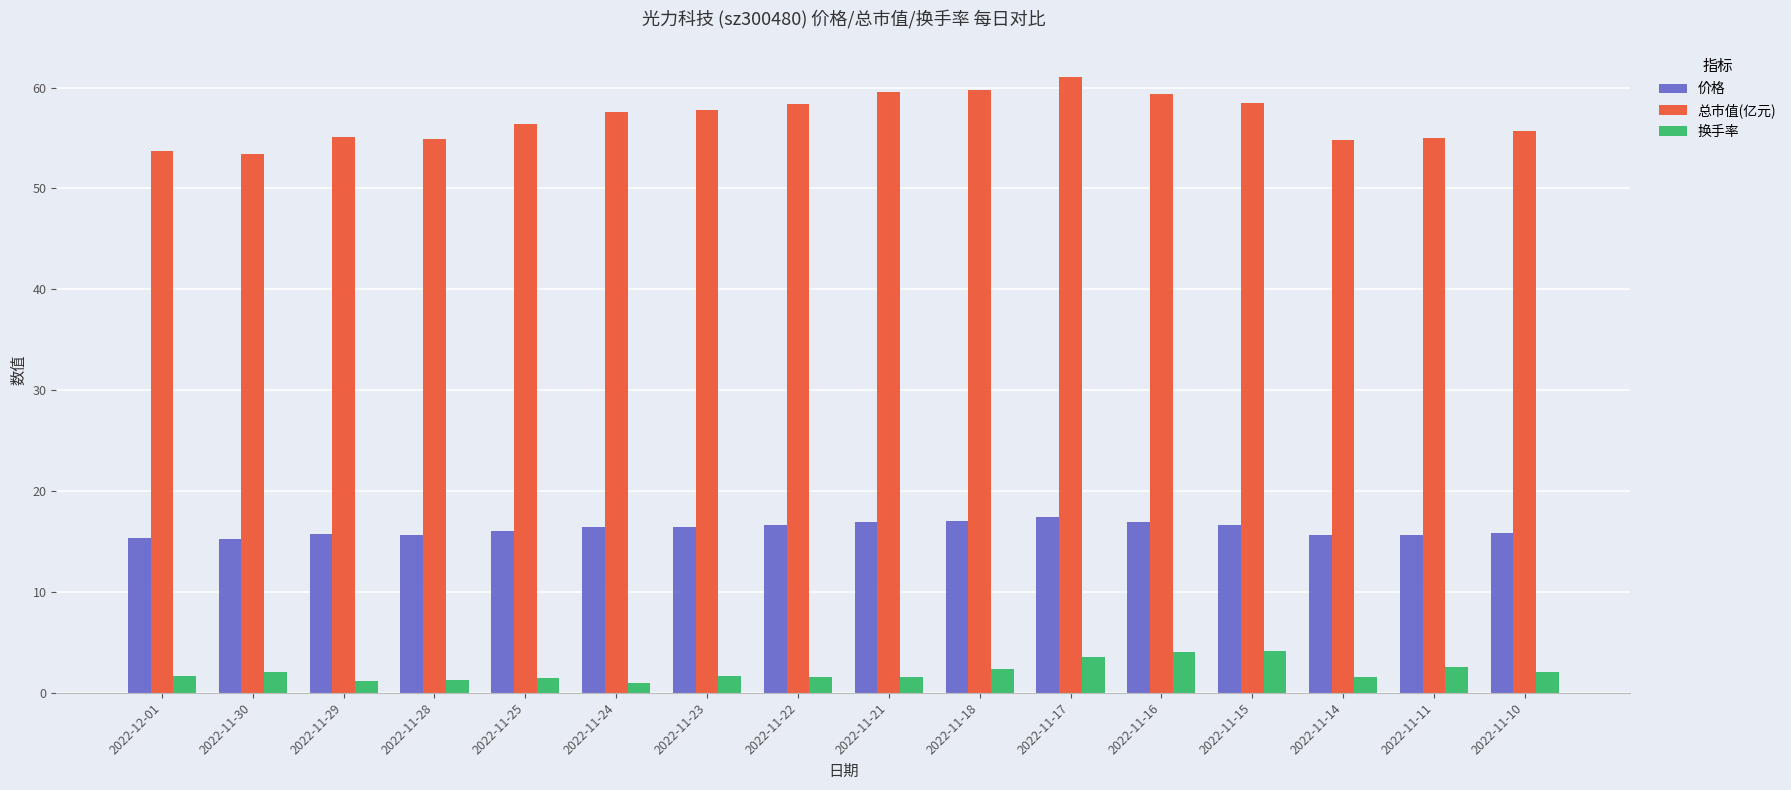

How many bars are there in each group?

3